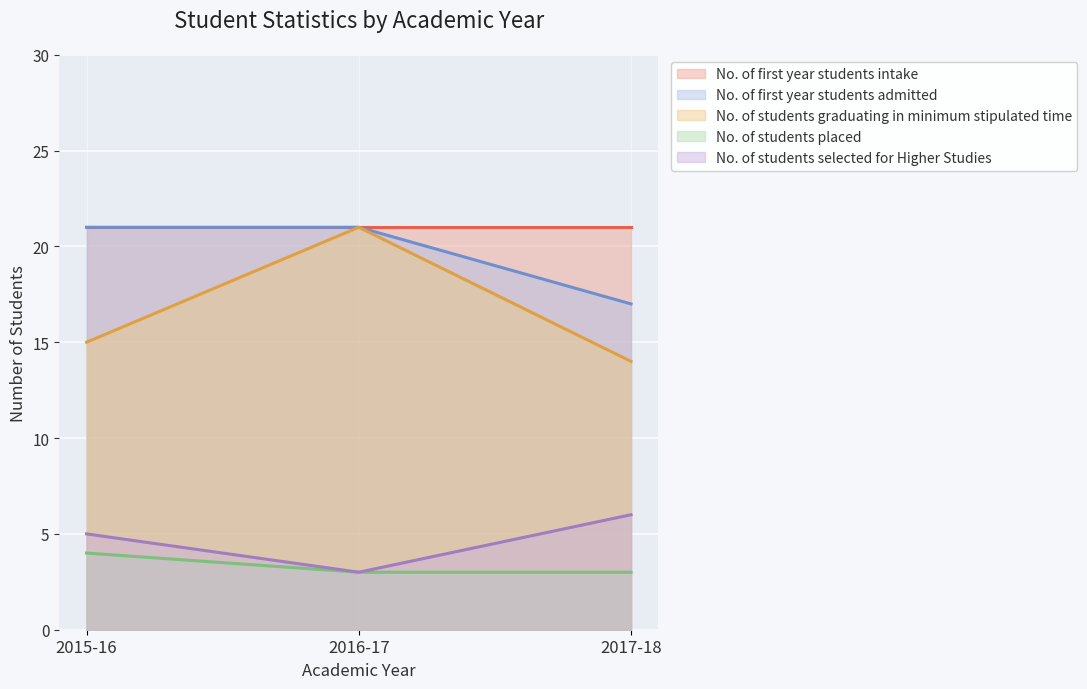

What position from the left is 2017-18?

3